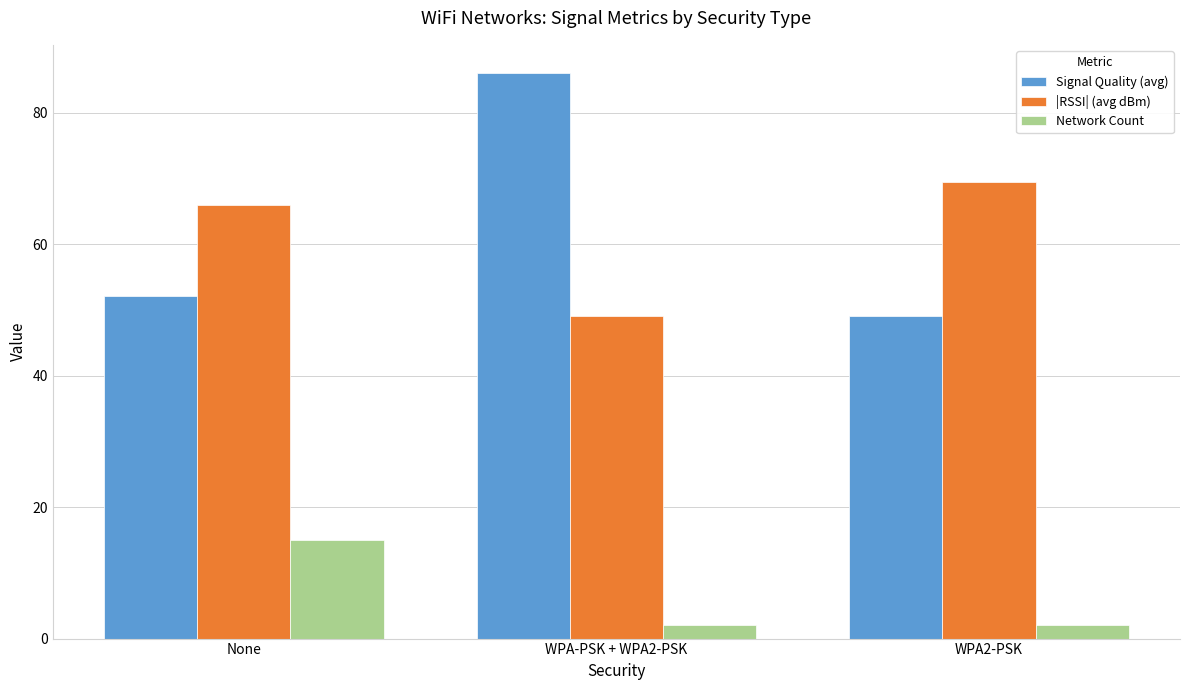

Reading left to right, extract all data points from this chart.

Signal Quality (avg): 52.1	86.0	49.0
|RSSI| (avg dBm): 66.0	49.0	69.5
Network Count: 15.0	2.0	2.0